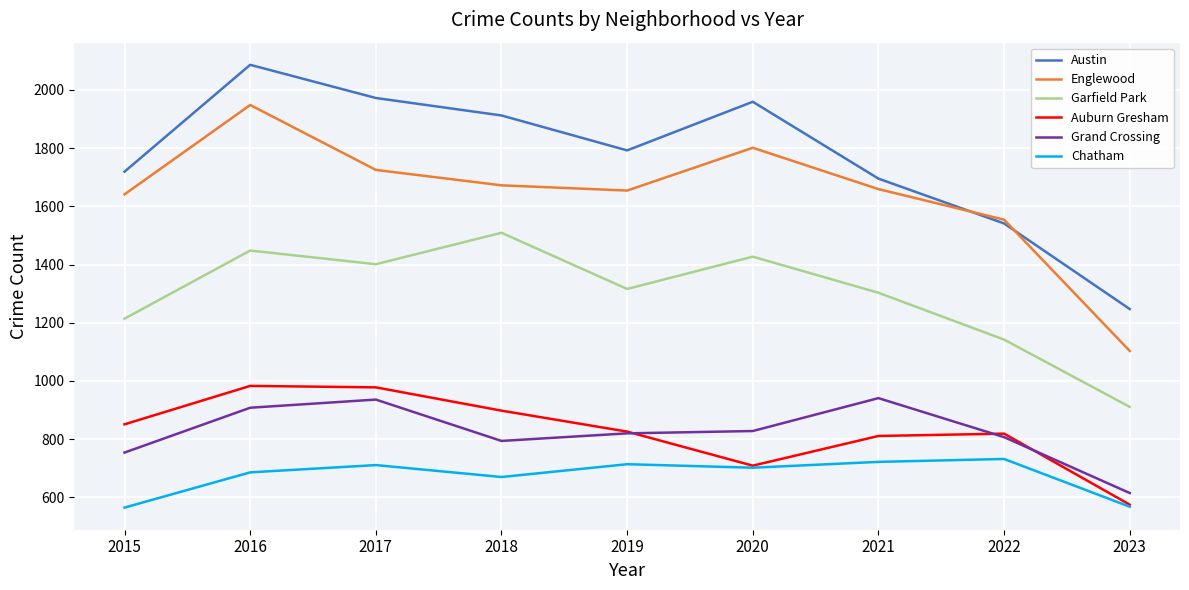

Does the chart have visible grid lines?

Yes